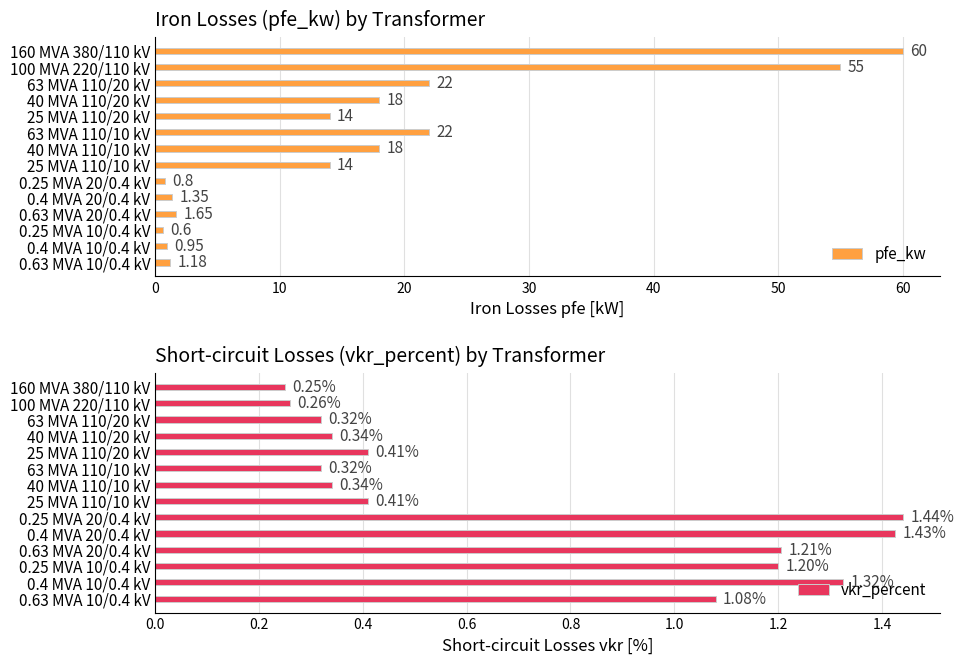

How many bars are there in total?

28